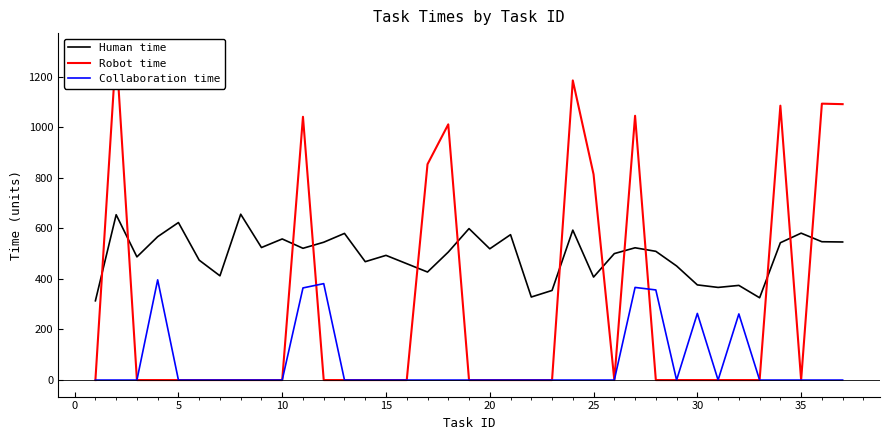

What is the maximum value for Human time?

656